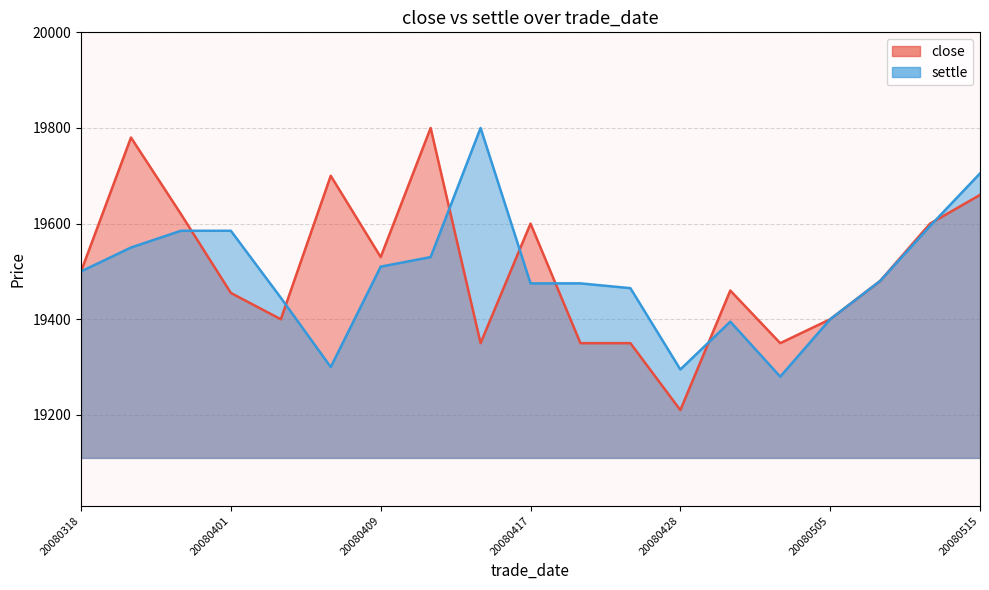

What is the value of the settle point at the 1st from the left?

19500